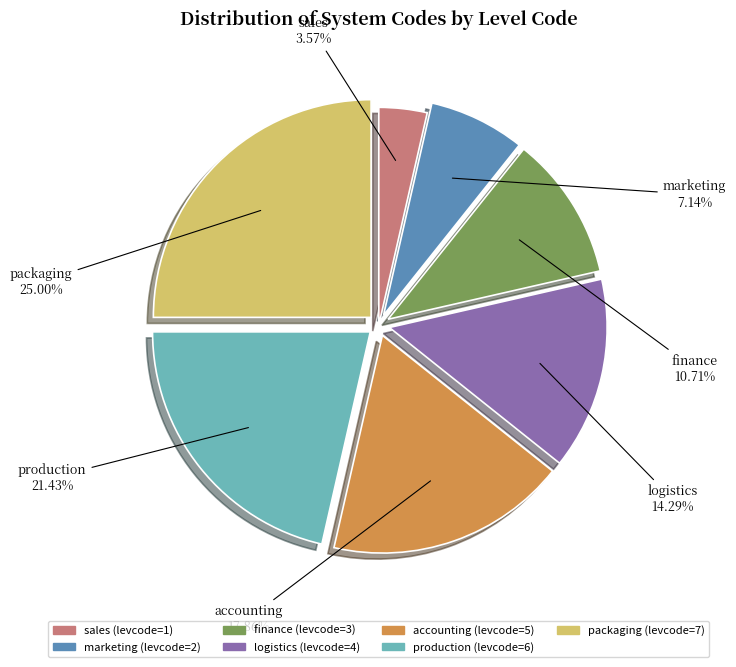

What percentage is the logistics slice, to the nearest percent?

14%